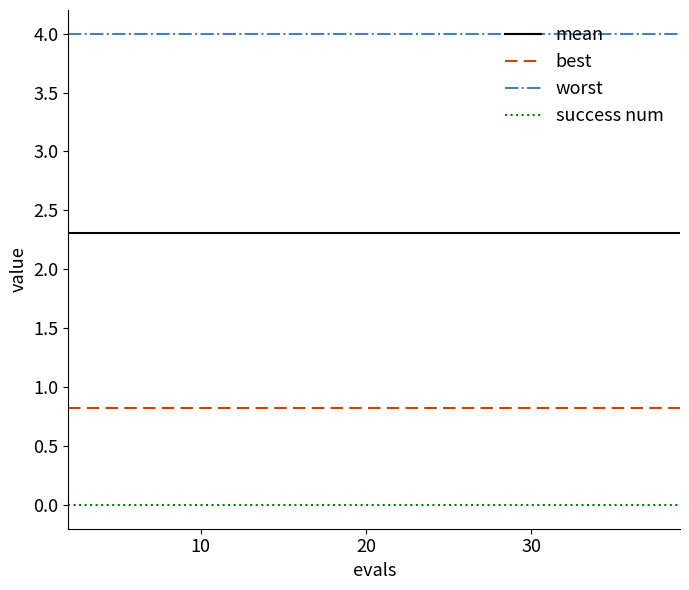

Which series has the largest total across all categories?

worst